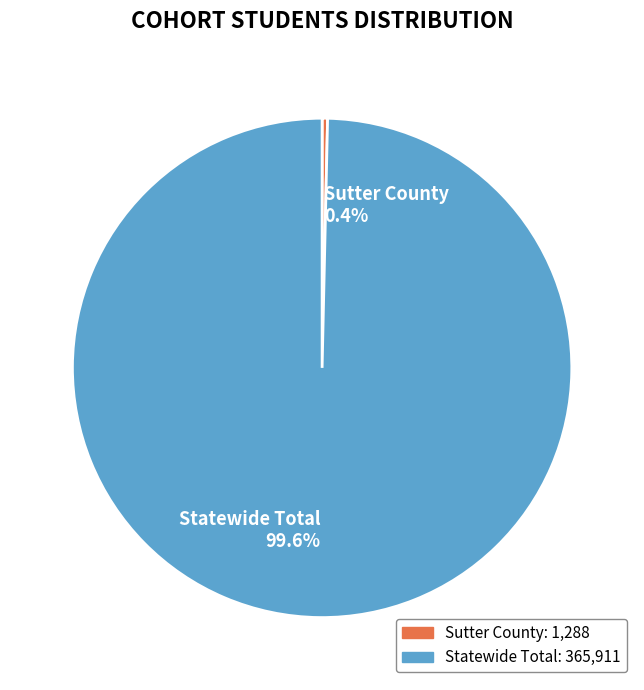

What is the smallest slice in the pie chart?

Sutter County